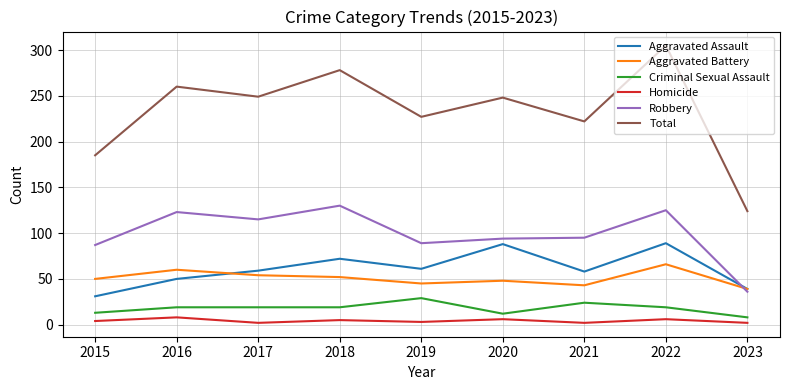

Is this an area chart (filled region under the line)?

No